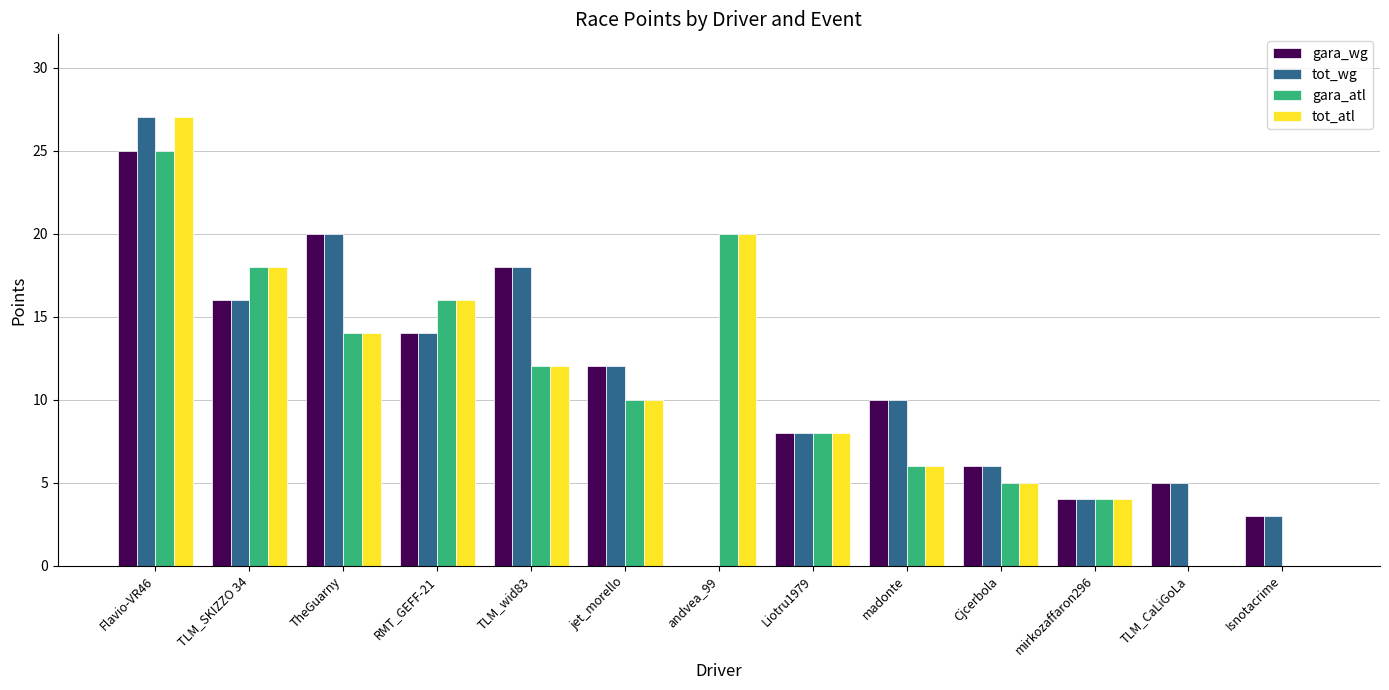

At which category is the sum across all series the highest?

Flavio-VR46